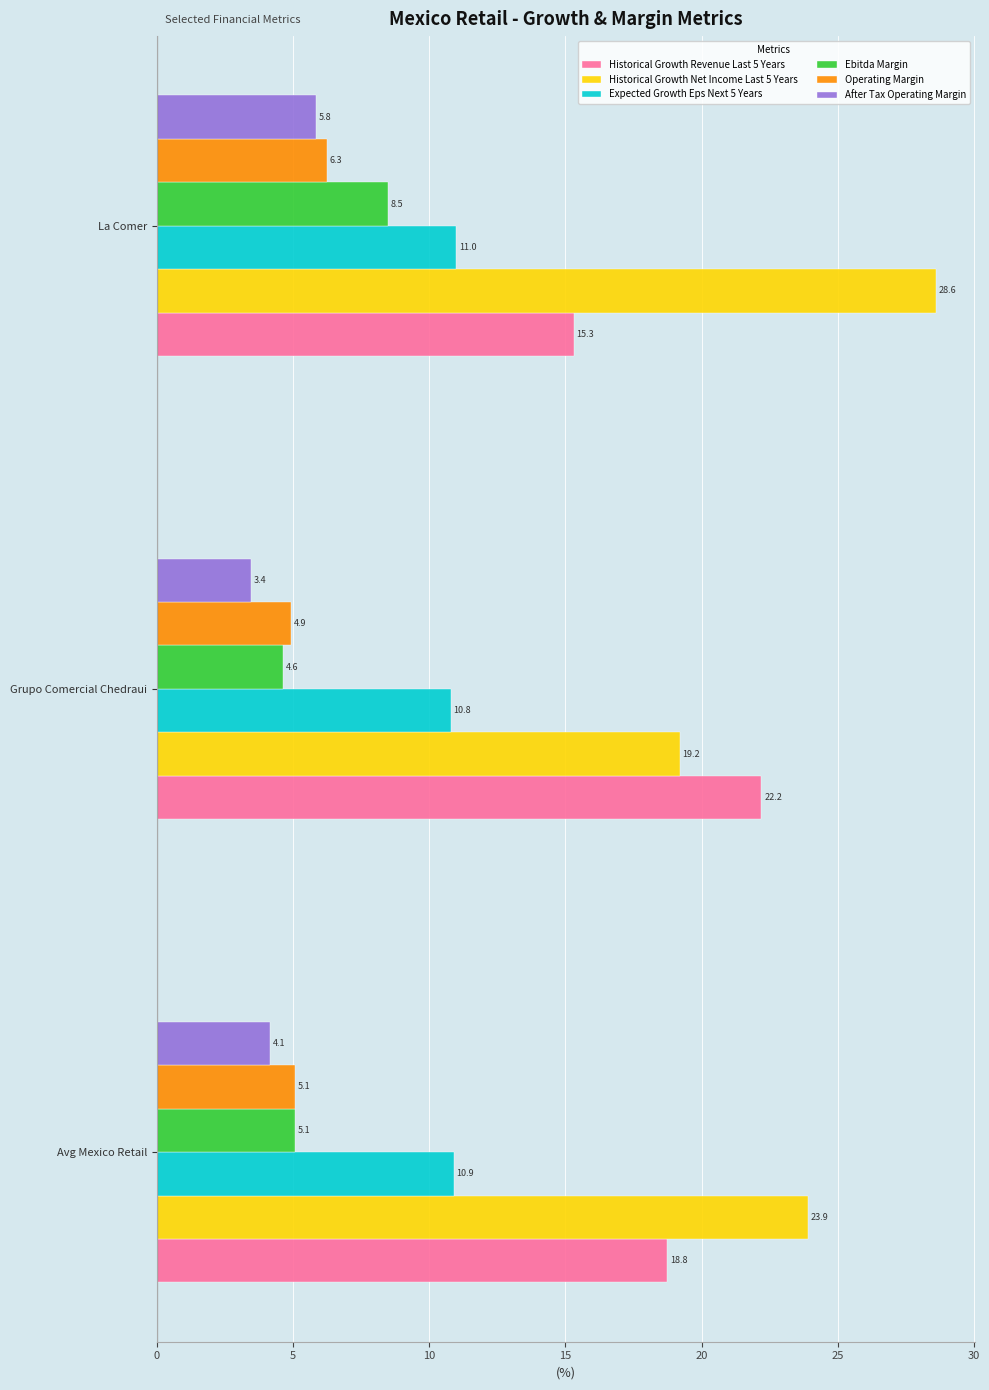

Which series has the largest total across all categories?

Historical Growth Net Income Last 5 Years